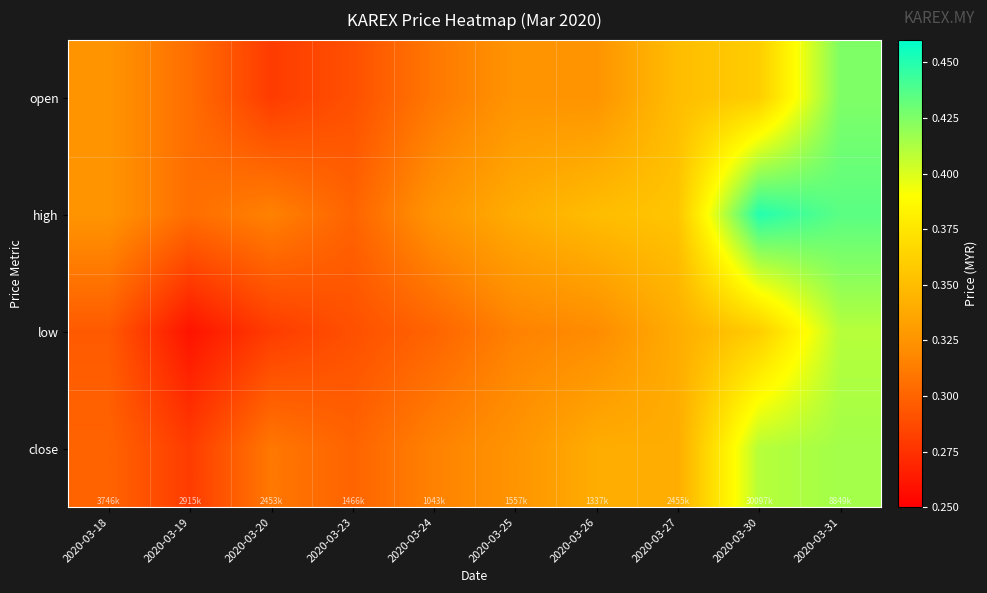

At how many categories does at least one series exceed 0?

10